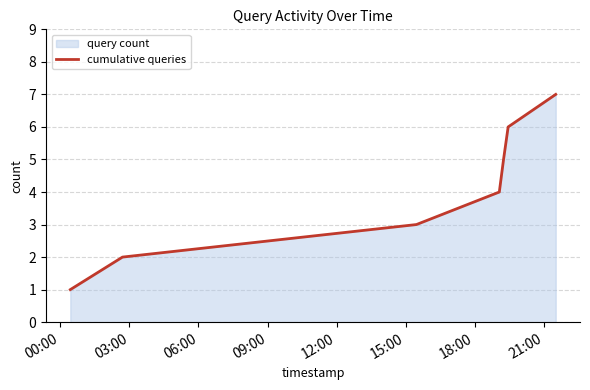

How many series are shown in this chart?

1